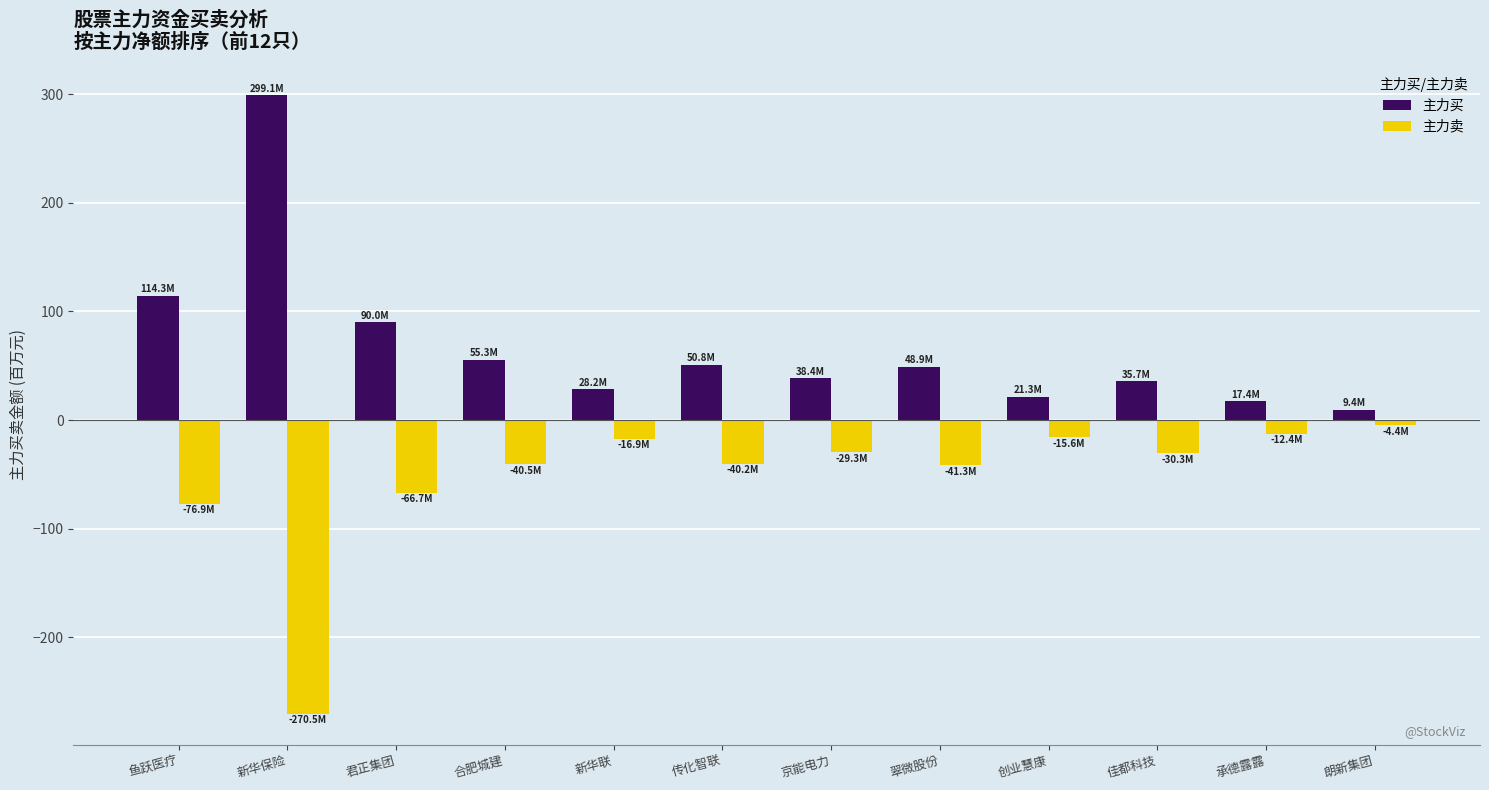

Which series has the largest total across all categories?

主力买